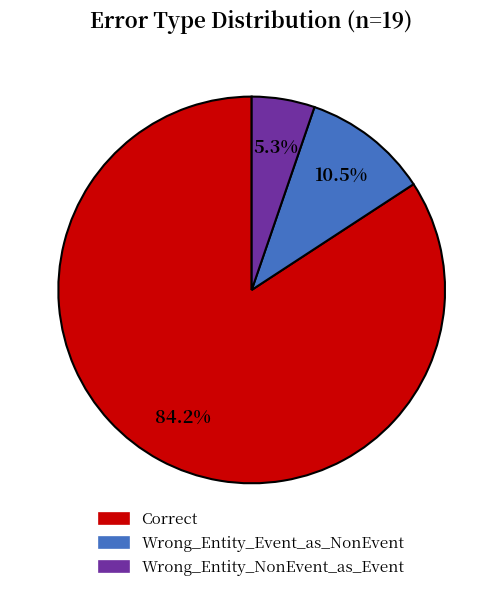

What percentage is the Wrong_Entity_NonEvent_as_Event slice, to the nearest percent?

5%